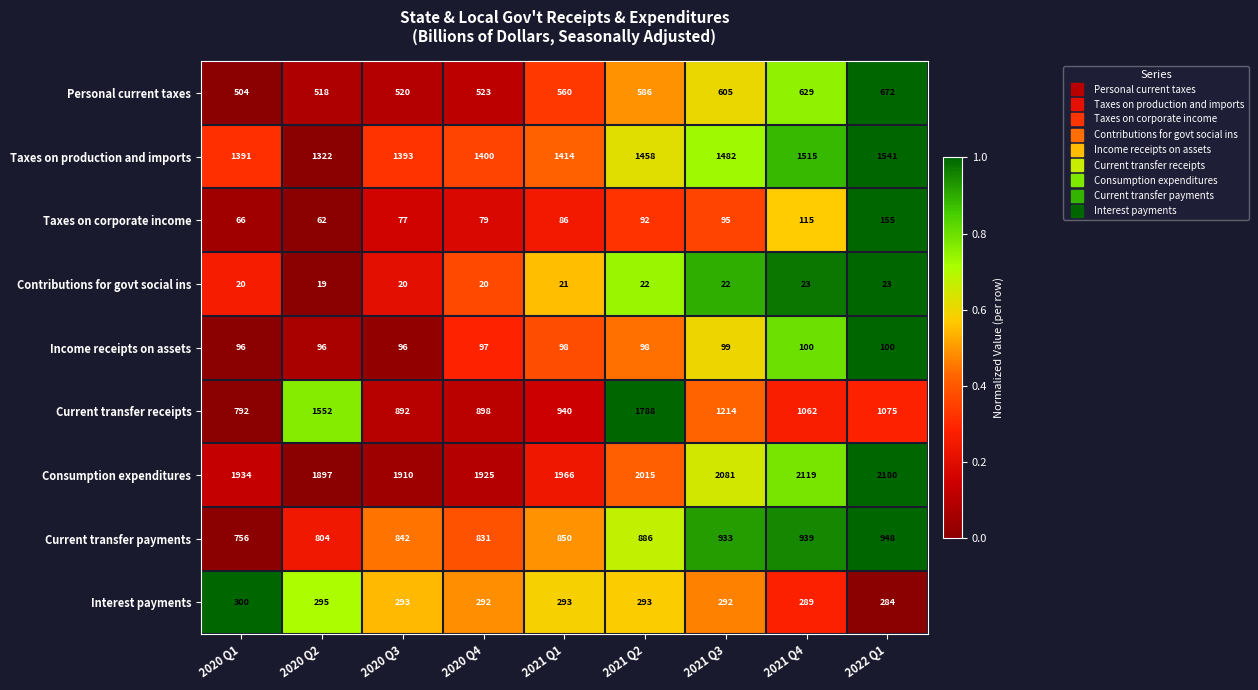

Is it true that Income receipts on assets equals 66 at 2020 Q4?

False